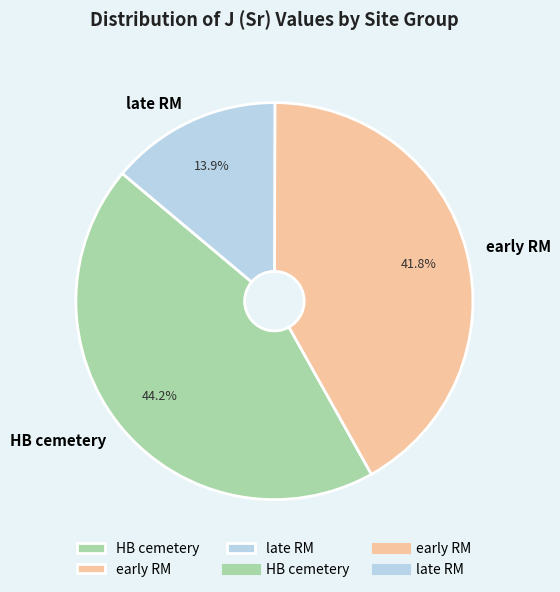

Approximately how many times larger is the value at HB cemetery compared to early RM?

1.1